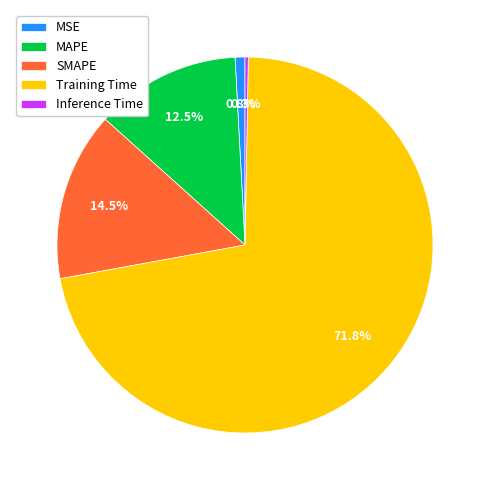

What is the largest slice in the pie chart?

Training Time